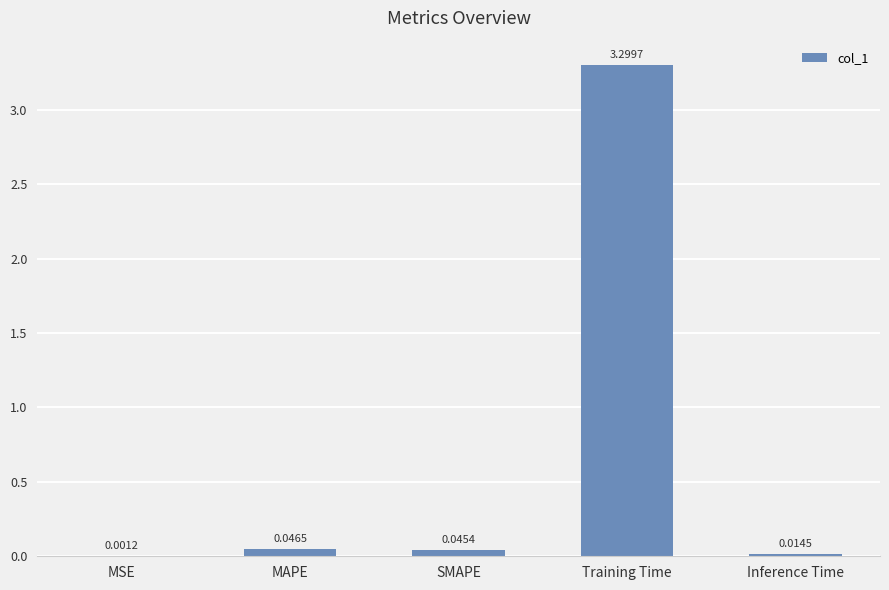

What is the sum of all values?

3.4